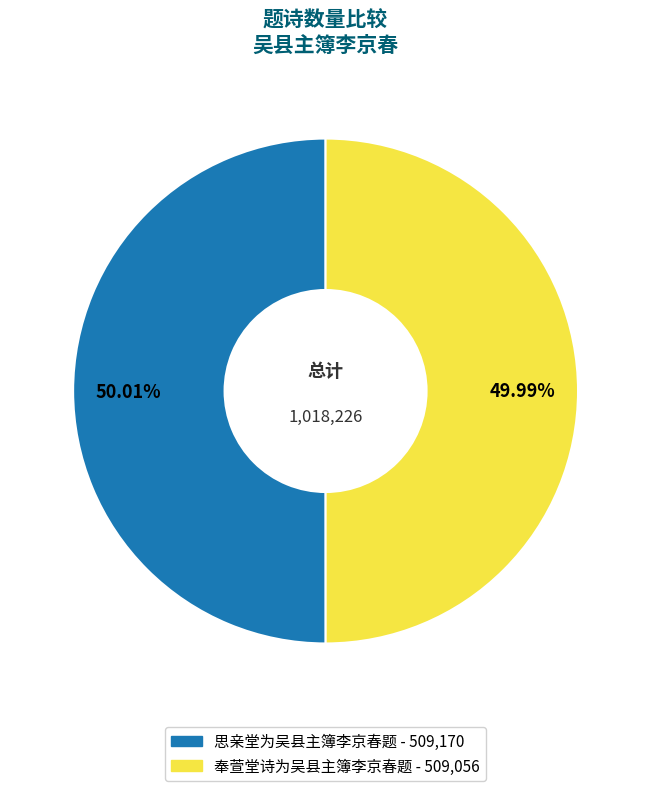

Do 思亲堂为吴县主簿李京春题 and 奉萱堂诗为吴县主簿李京春题 together represent more than half of the pie?

Yes